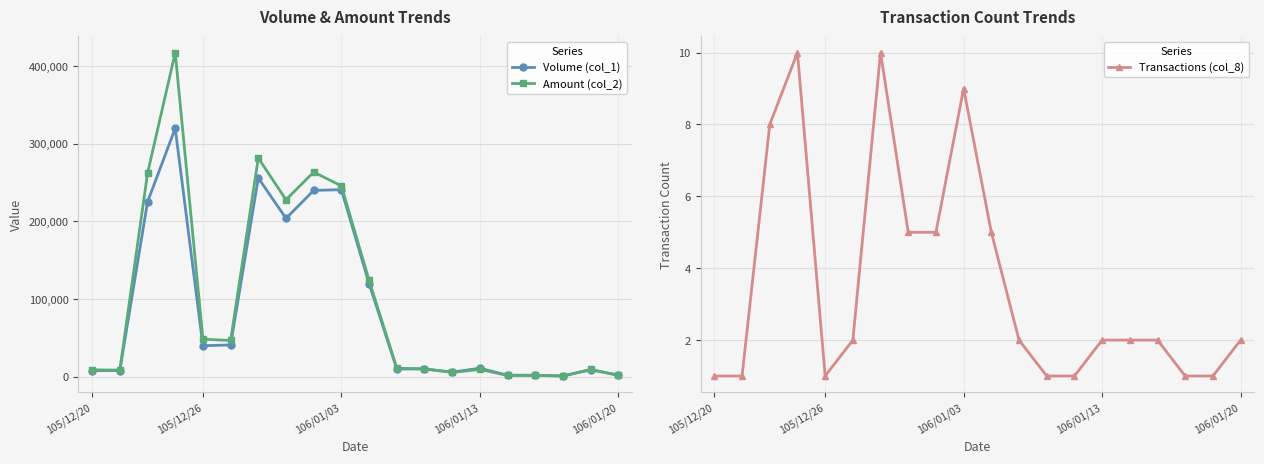

Is this an area chart (filled region under the line)?

No